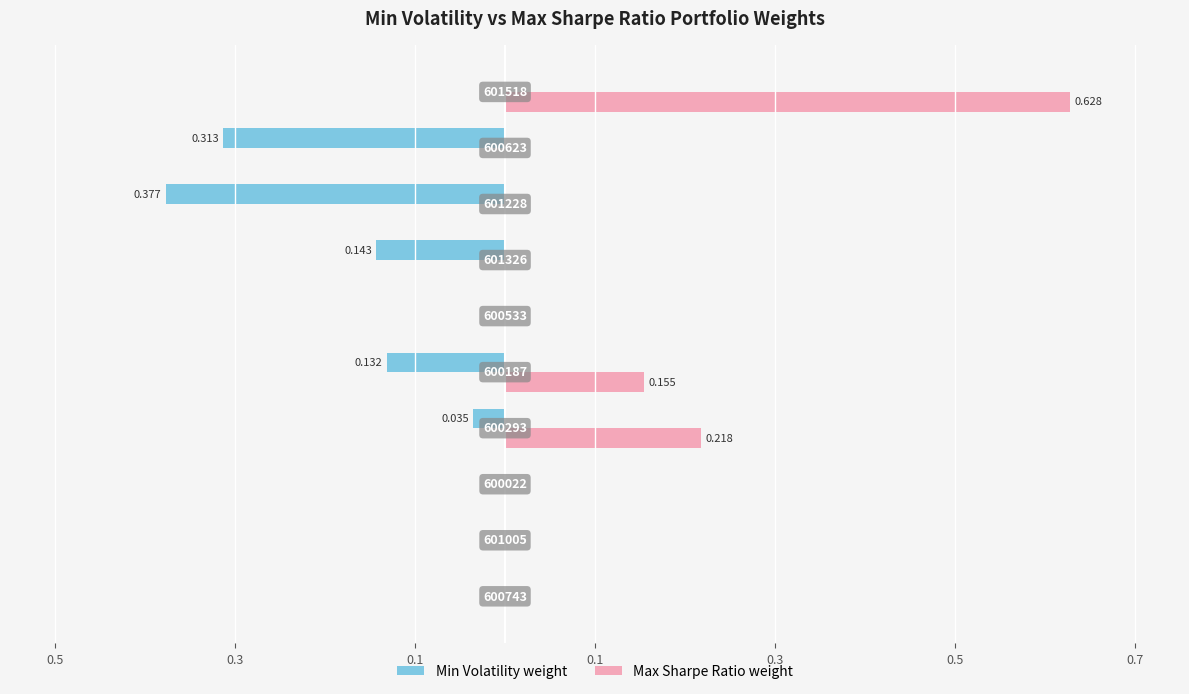

Reading right to left, extract all data points from this chart.

Min Volatility weight: 0.0	-0.3	-0.4	-0.1	0.0	-0.1	-0.0	0.0	0.0	0.0
Max Sharpe Ratio weight: 0.6	0.0	0.0	0.0	0.0	0.2	0.2	0.0	0.0	0.0